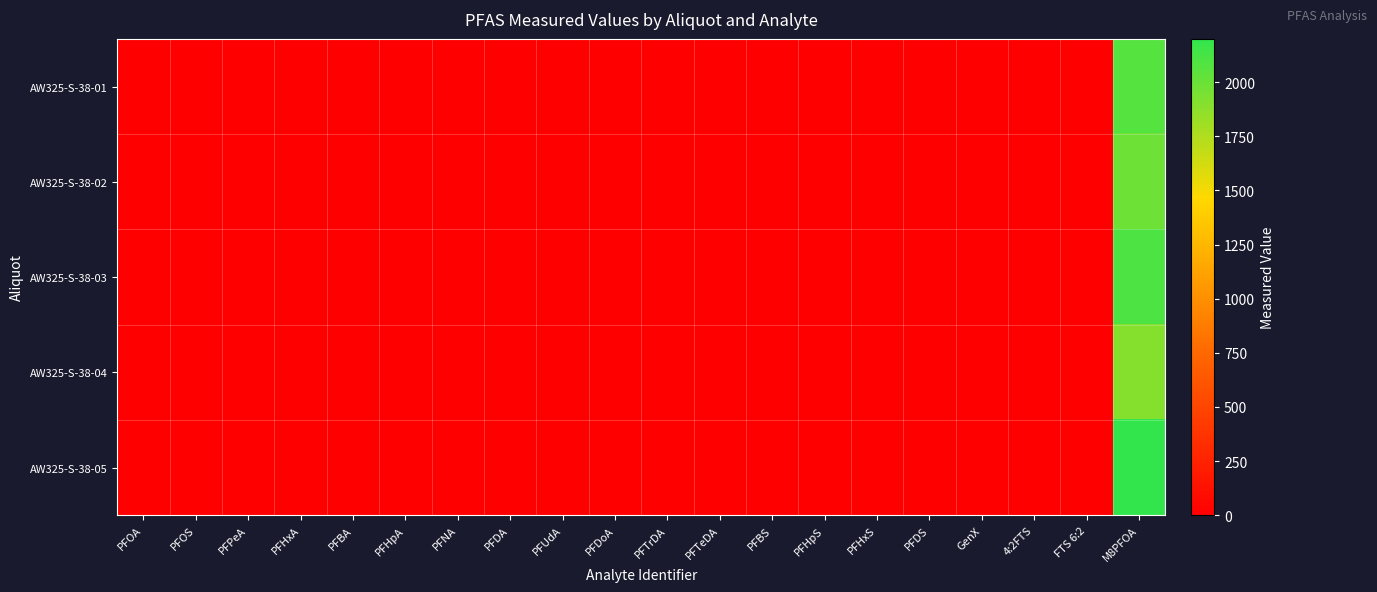

At which category is the sum across all series the highest?

M8PFOA